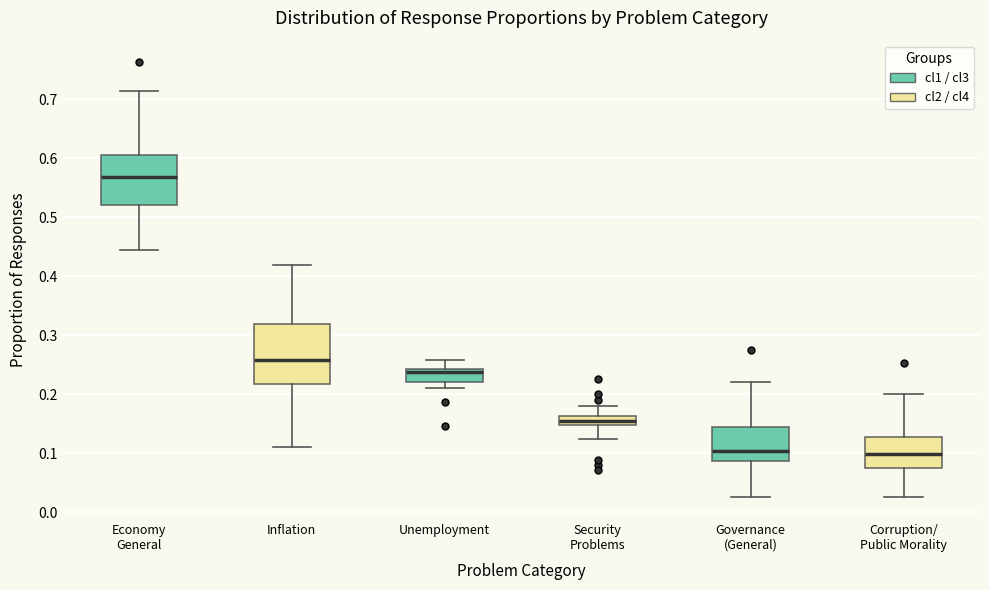

Where is the lower edge of the box for Corruption/ Public Morality on the y-axis? The values are not printed on the chart, so give them approximately, as read against the axis.

0.07